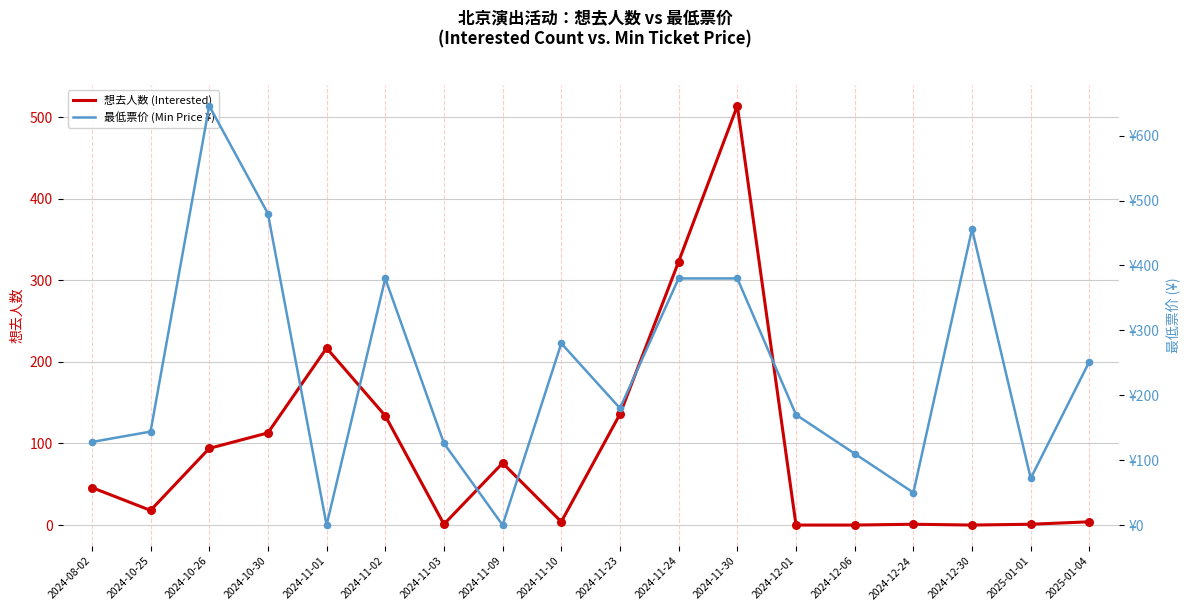

At how many categories does at least one series exceed 515?

1